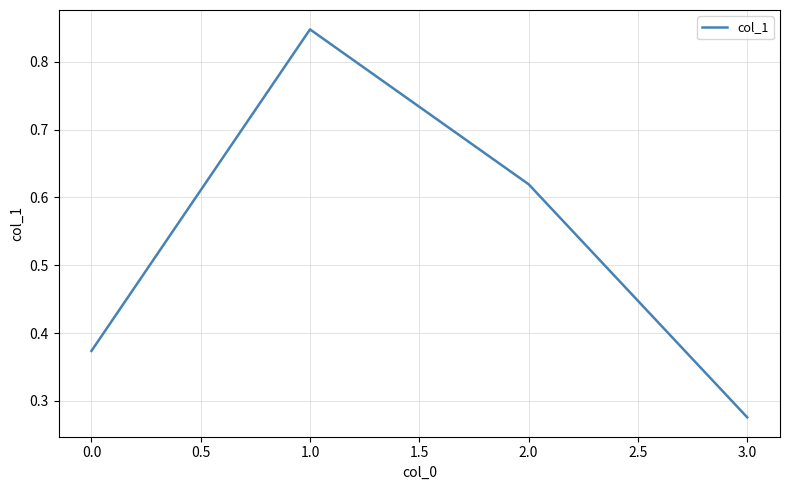

Rank the categories by value from highest to lowest.

1.0, 2.0, 0.0, 3.0